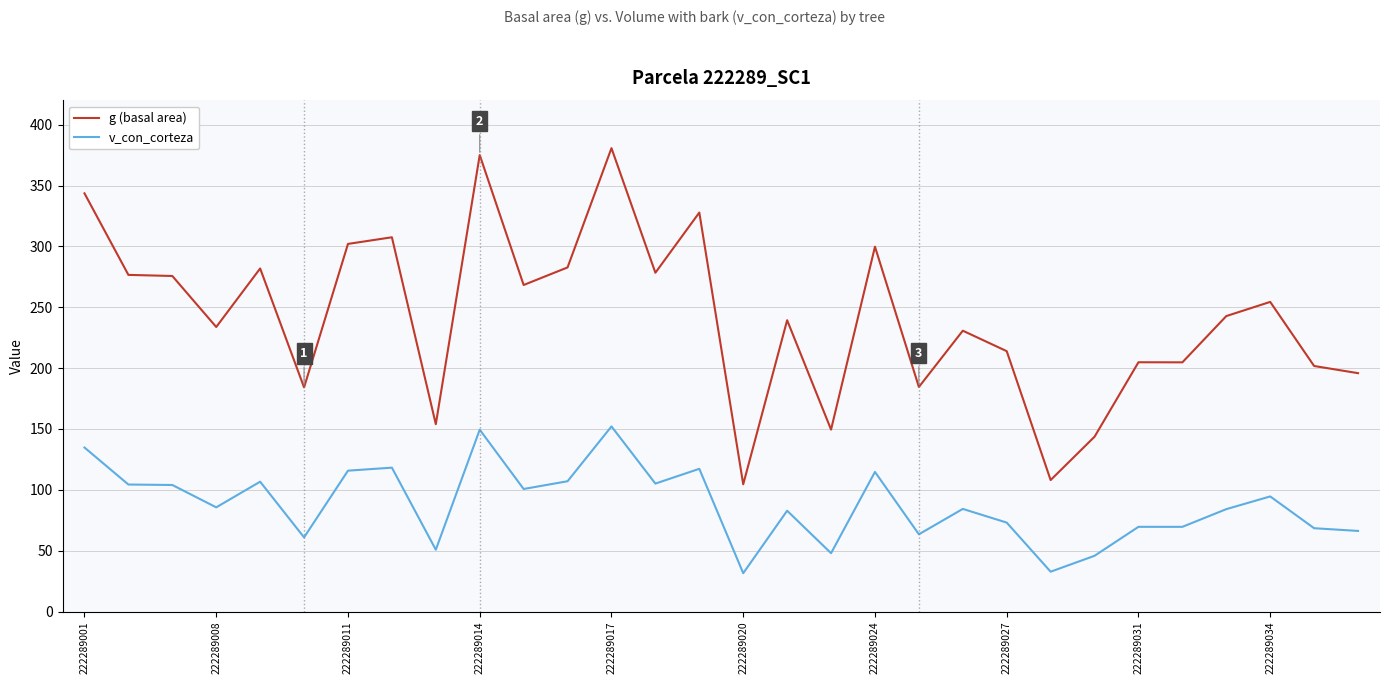

How many values in the g (basal area) series exceed 242?

15